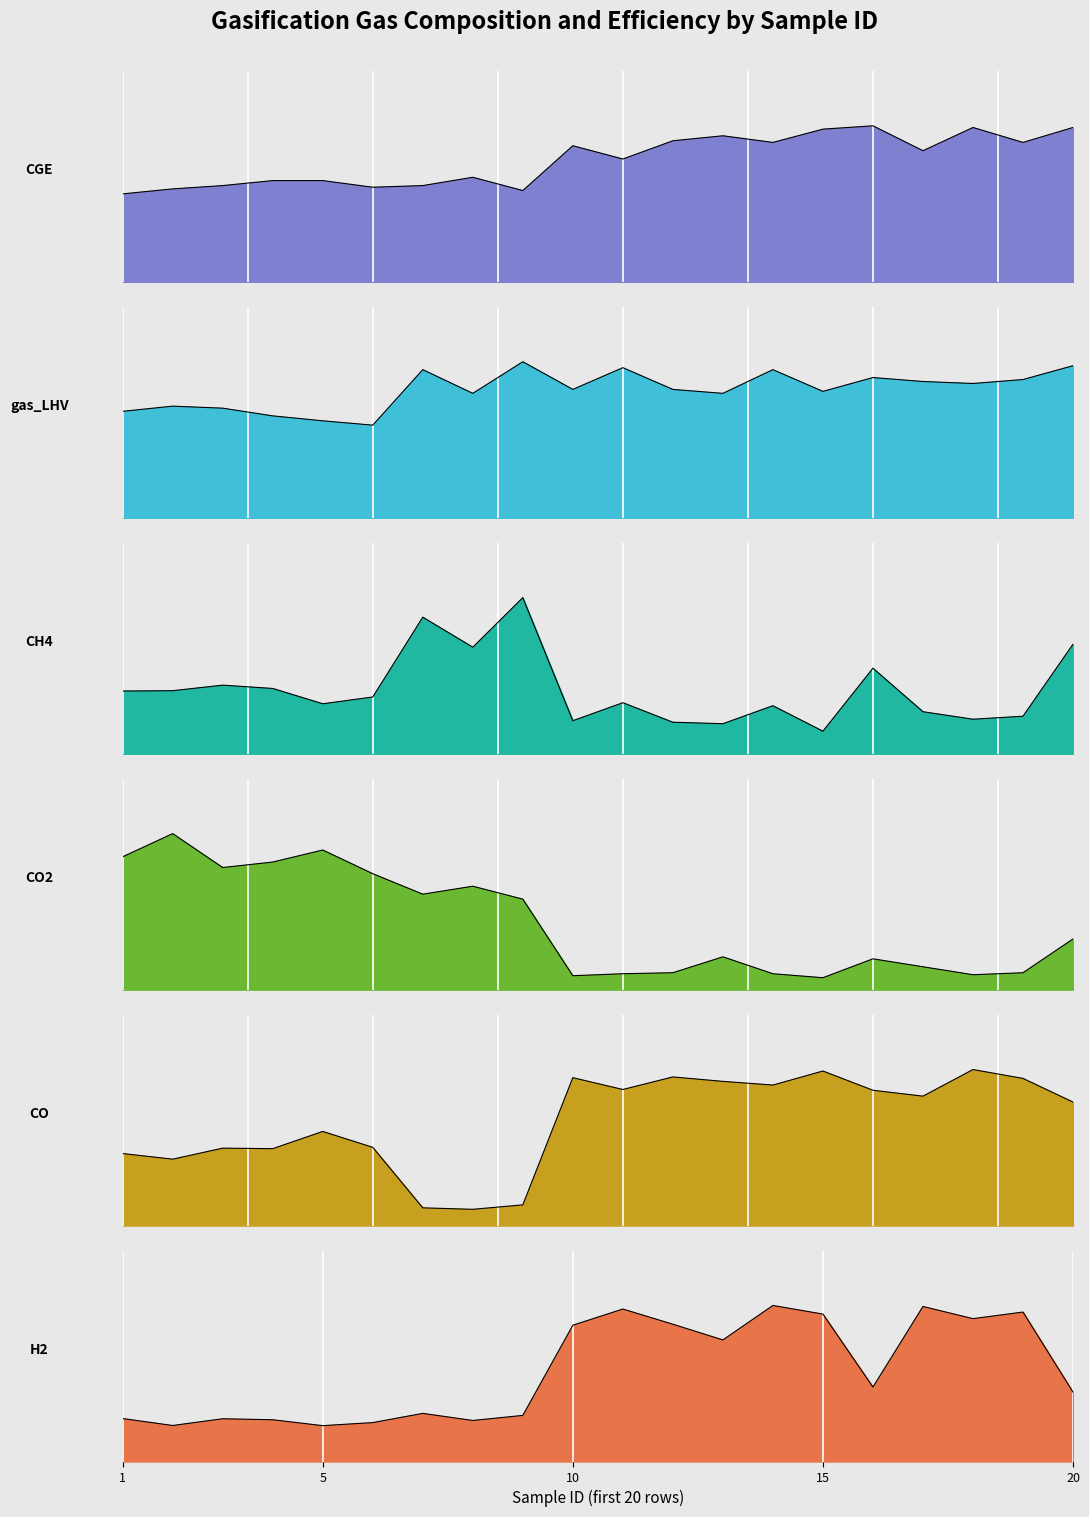

Where does the H2 series first go above 14?

10